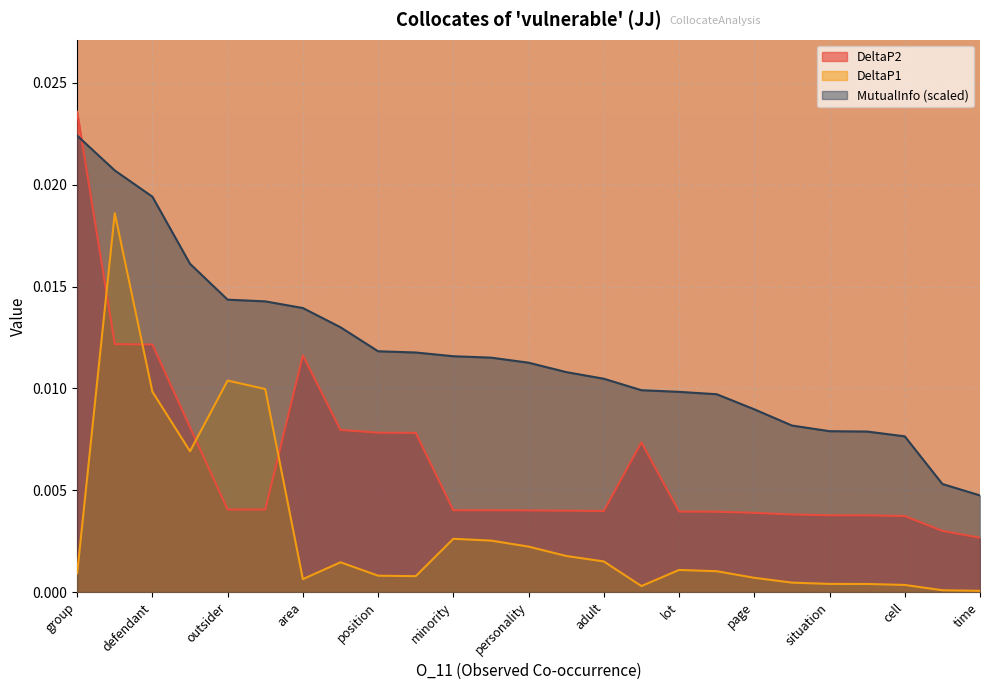

Count the DeltaP2 values in the range 0 to 1.

25